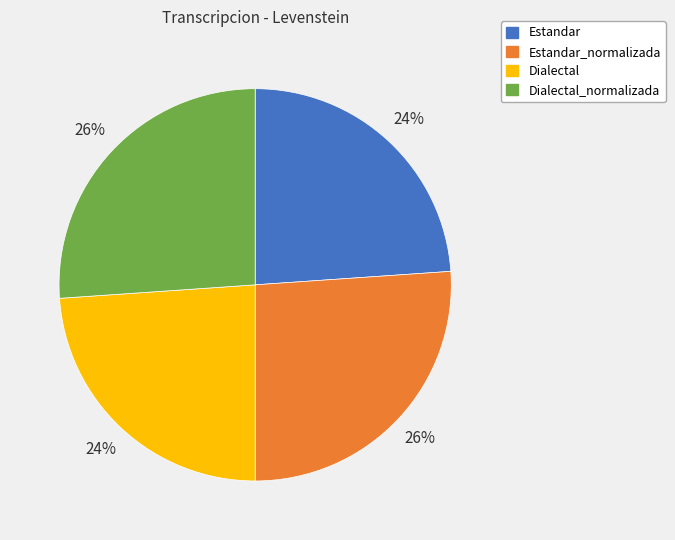

Does Dialectal_normalizada represent more than half of the total?

No